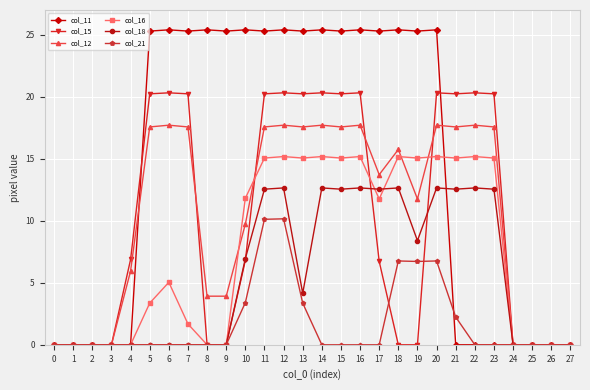

At how many categories does at least one series exceed 22?

16